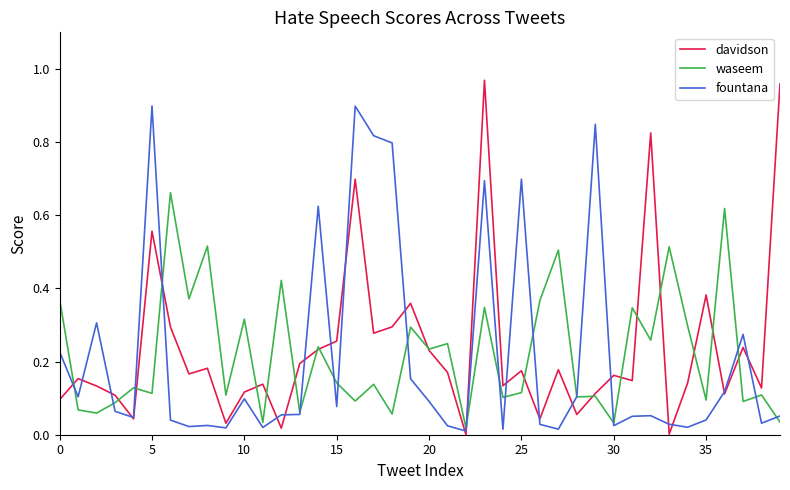

What is the maximum value for fountana?

0.9